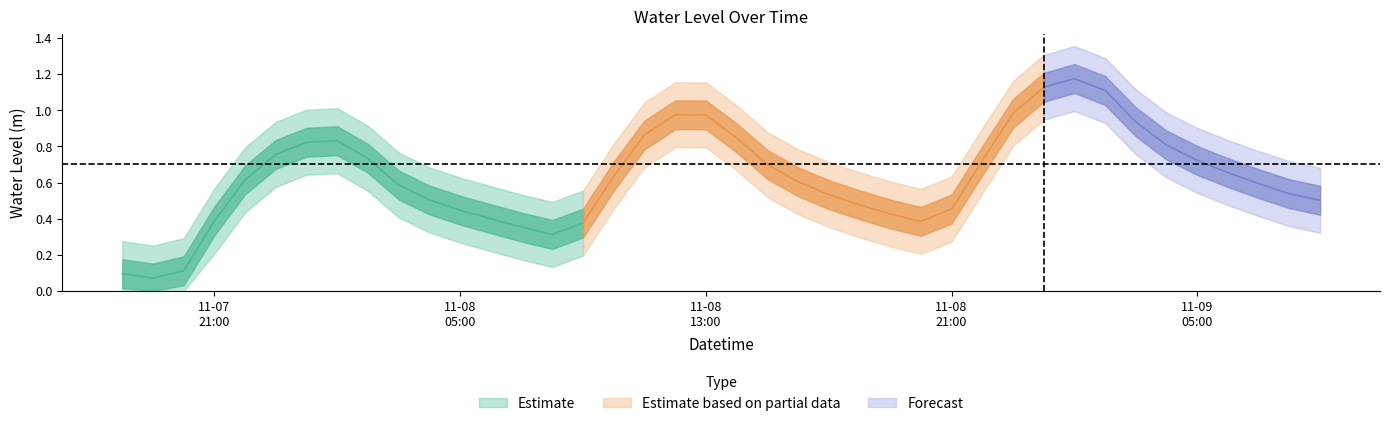

The value at 2022-11-07 20:00:00 is 0.1. True or false?

True